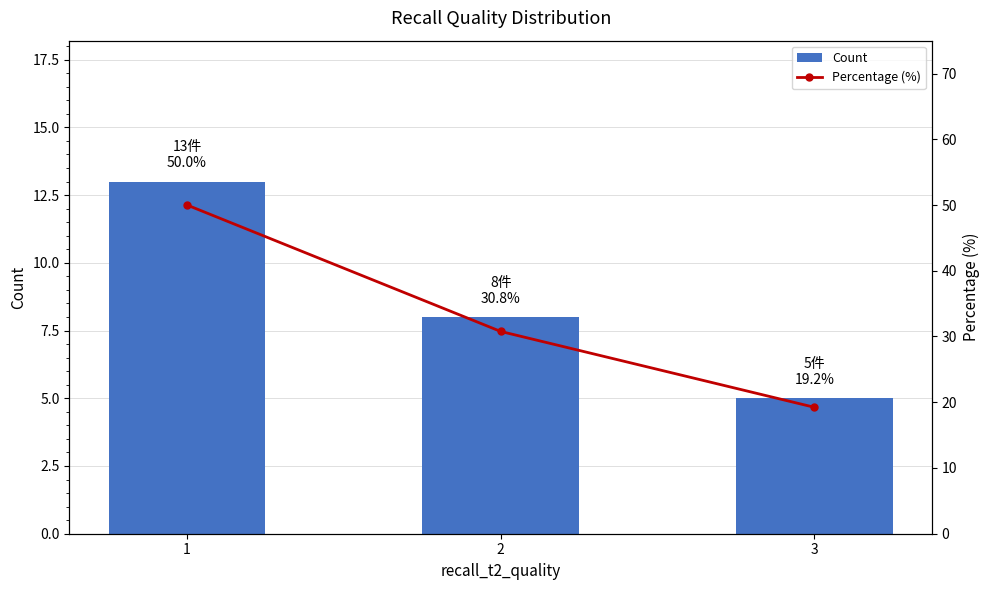

Is the value of Count at 2 greater than the value of Percentage (%) at 1?

No